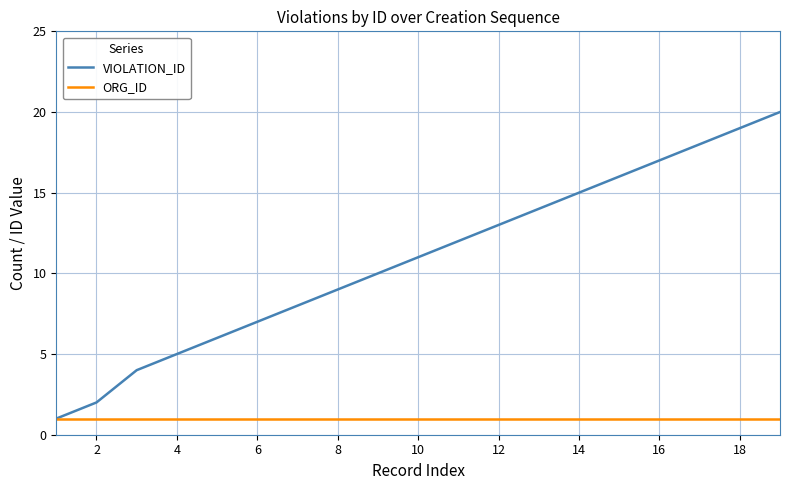

Which series has the largest range (max minus min)?

VIOLATION_ID